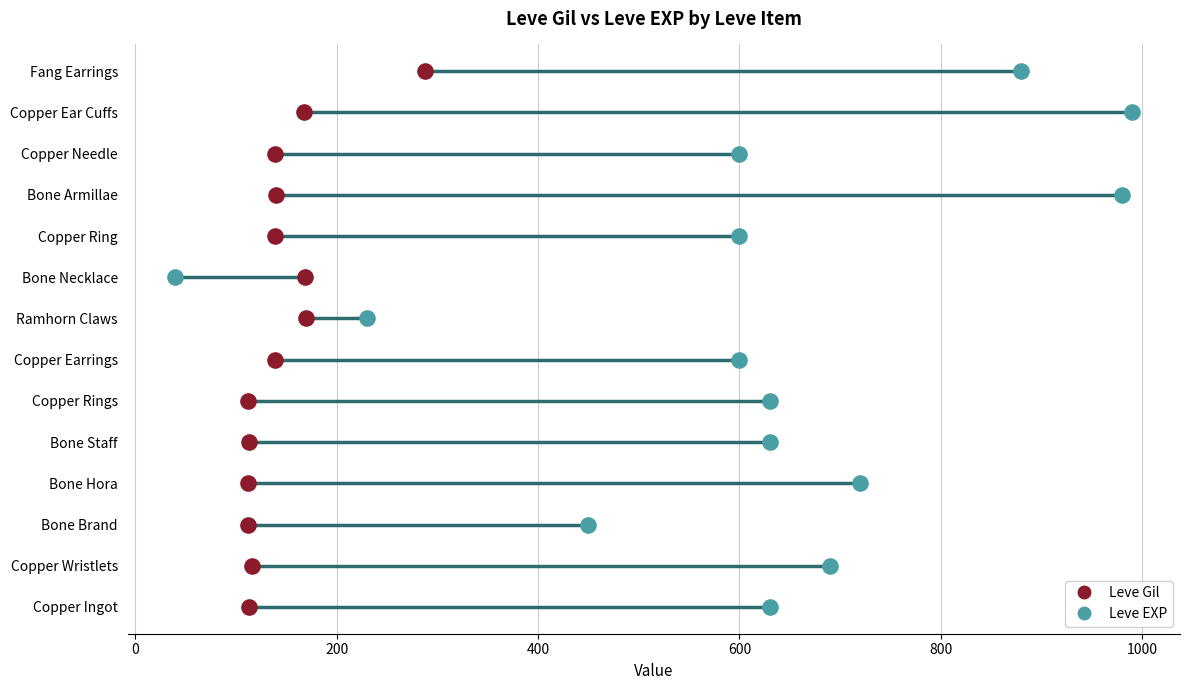

Which series reaches the minimum Y coordinate?

Leve EXP